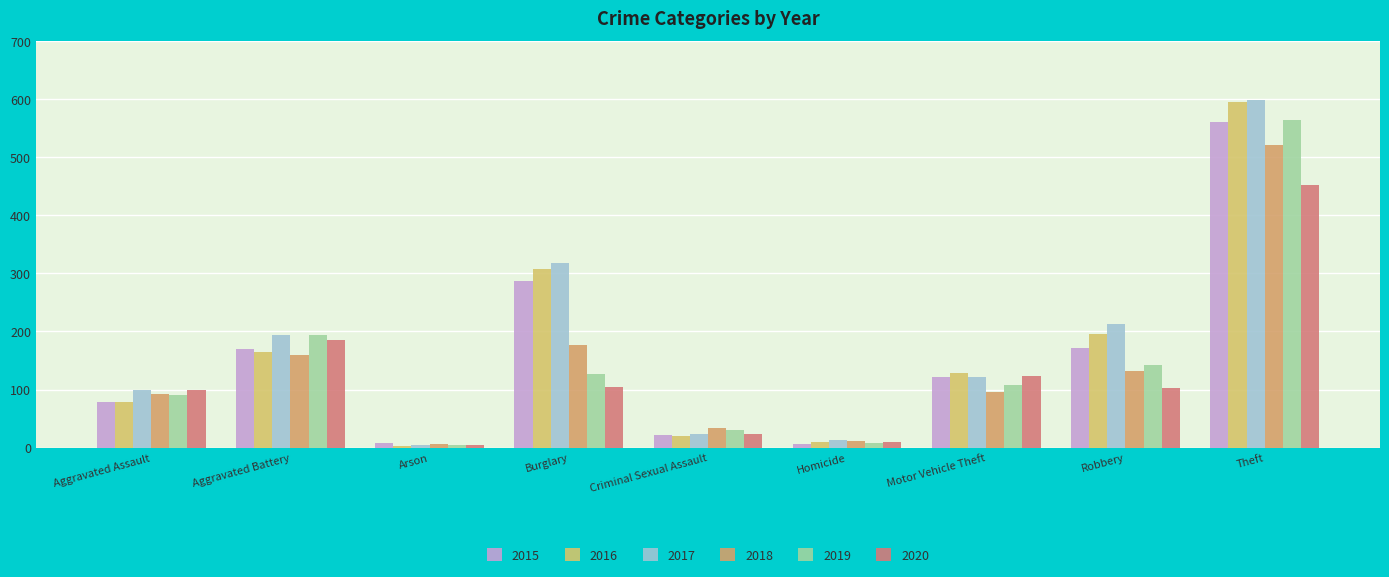

What position from the right is Arson?

7